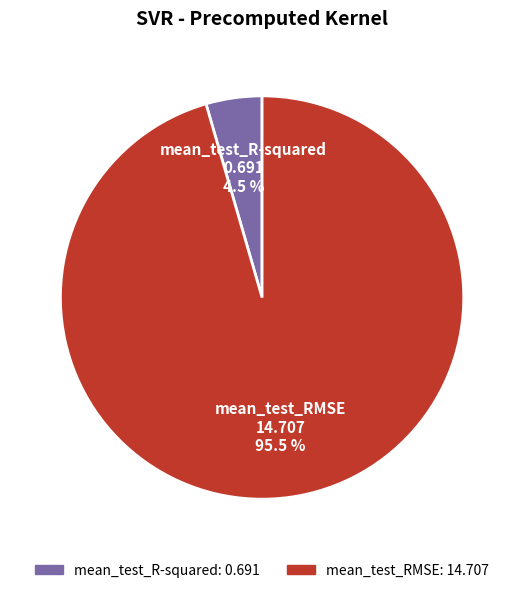

Count the number of slices in the pie.

2